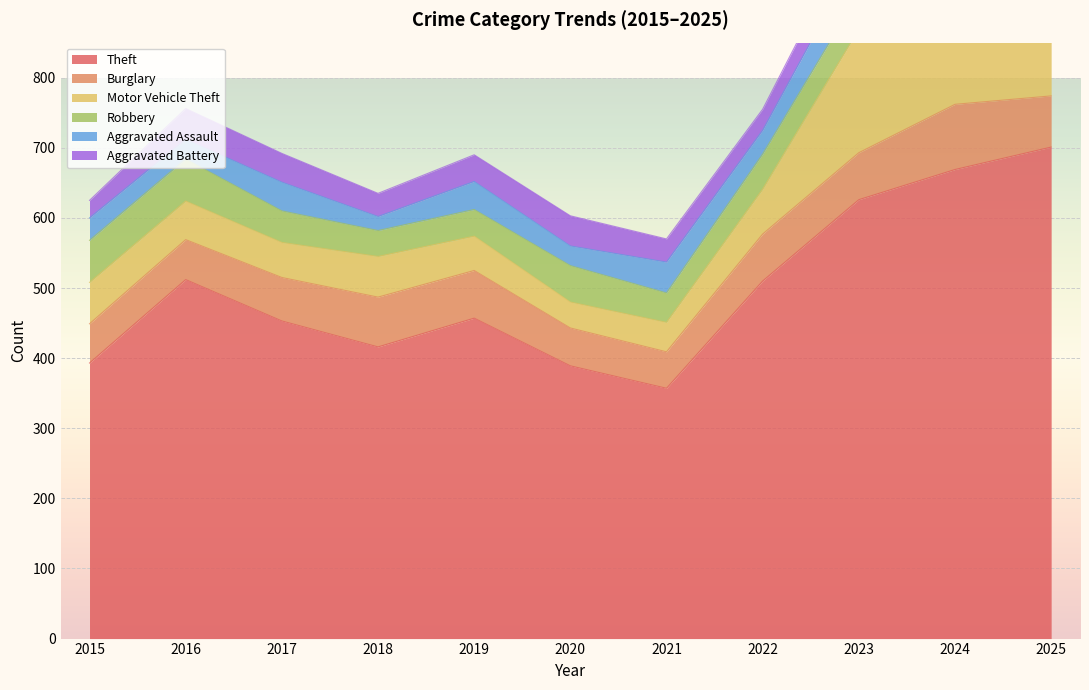

True or false: Motor Vehicle Theft has more than 1 interior local peaks.

True